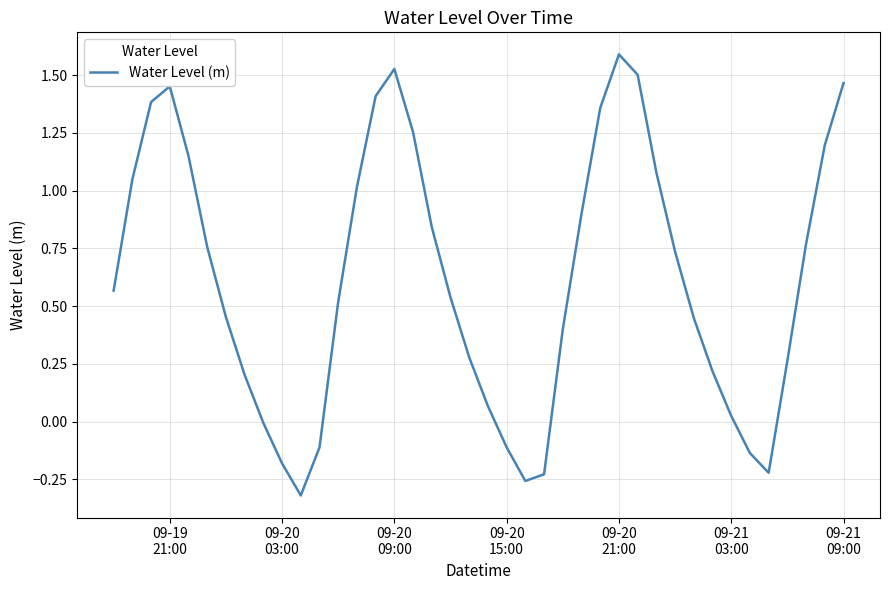

What is the difference between the maximum and minimum values?

1.9